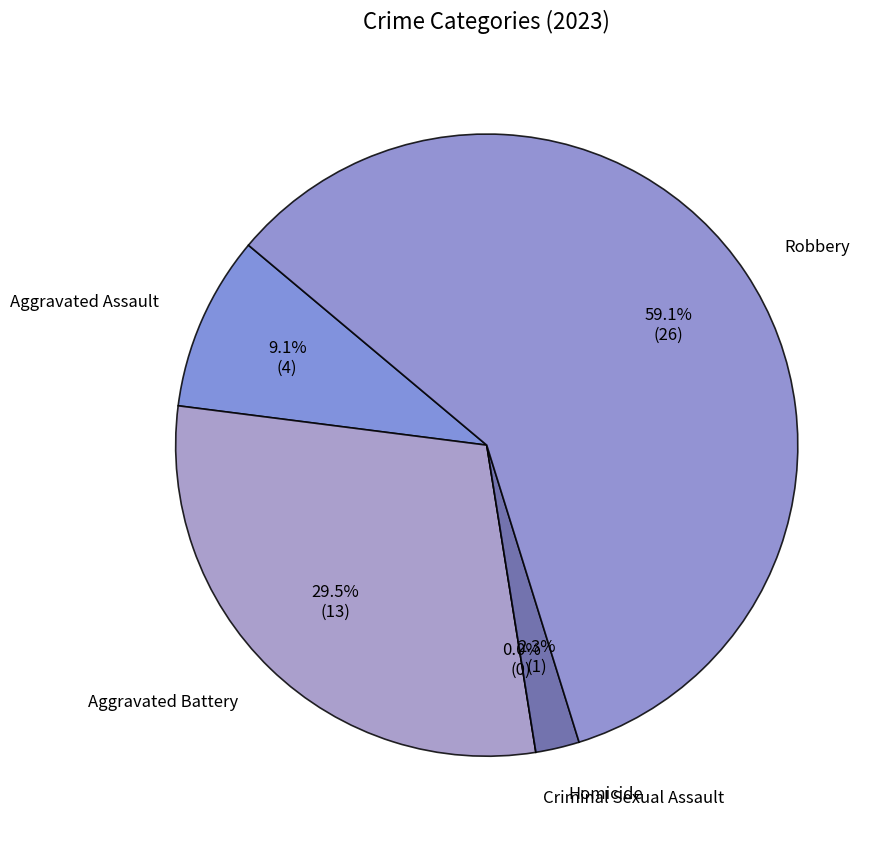

How much of the chart is everything except Homicide?

97.7%